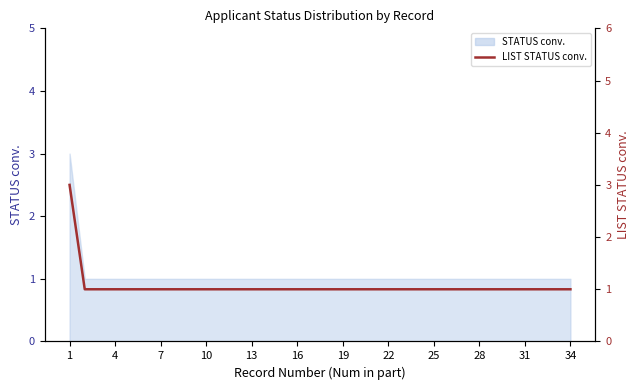

How many lines are shown in the chart?

1